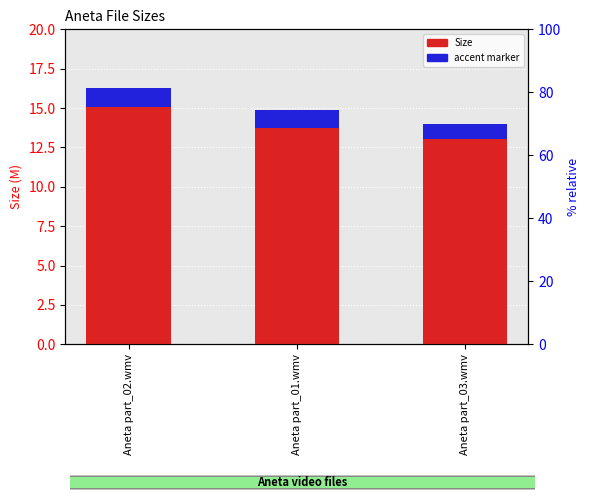

At which category is the sum across all series the highest?

Aneta part_02.wmv